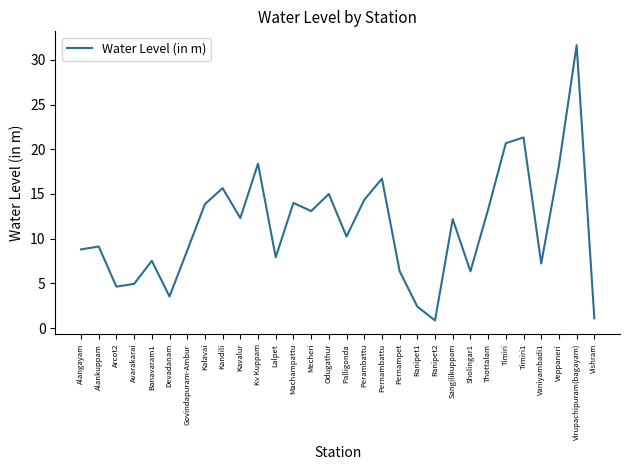

Count the number of categories in the chart.

30